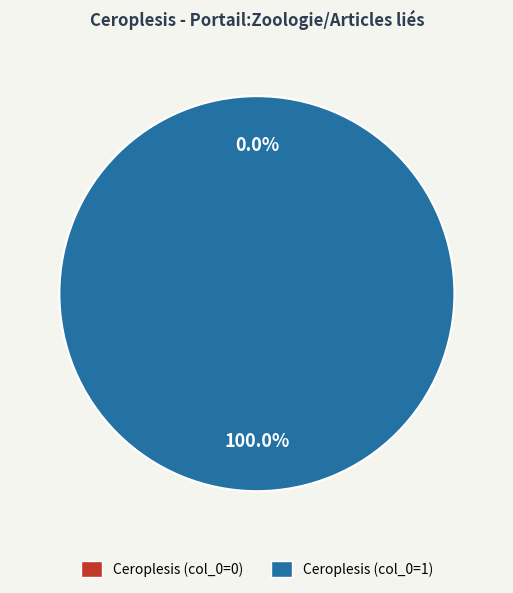

Combined, do Ceroplesis (col_0=1) and Ceroplesis (col_0=0) account for over 50%?

Yes